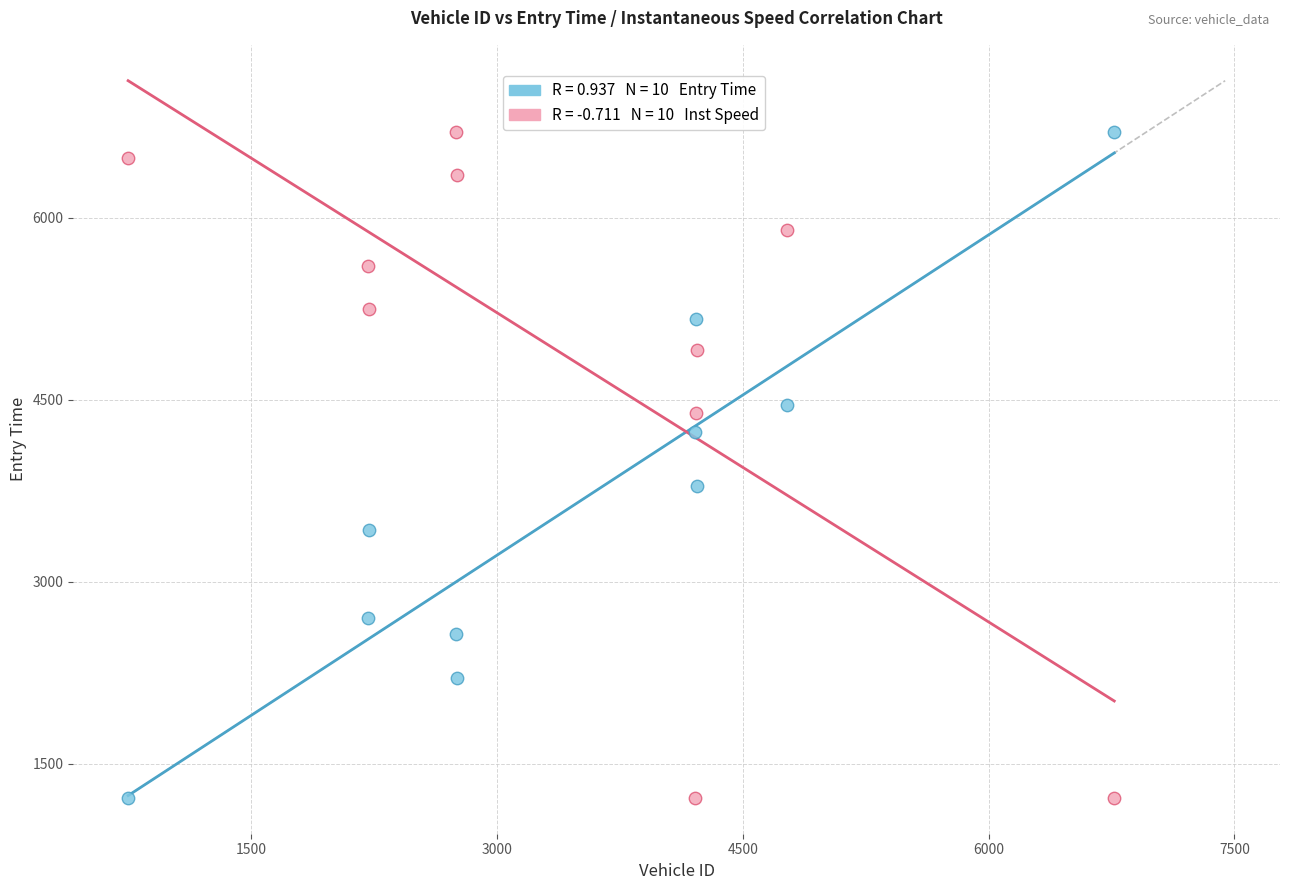

Across all series, what Y value is closest to 3964?

3789.7